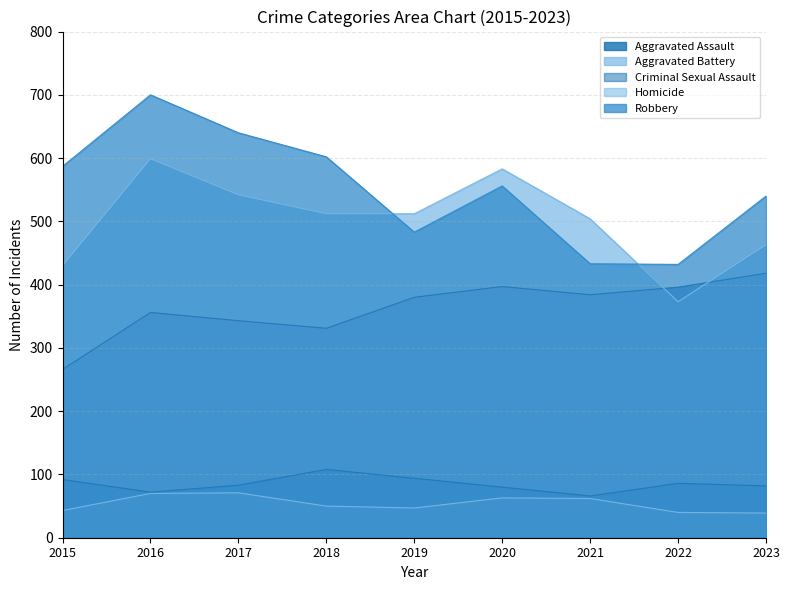

What is the difference between the Criminal Sexual Assault values at 2019 and 2020?

14